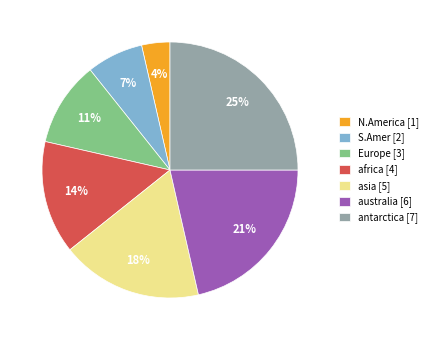

Between antarctica and N.America, which is larger?

antarctica